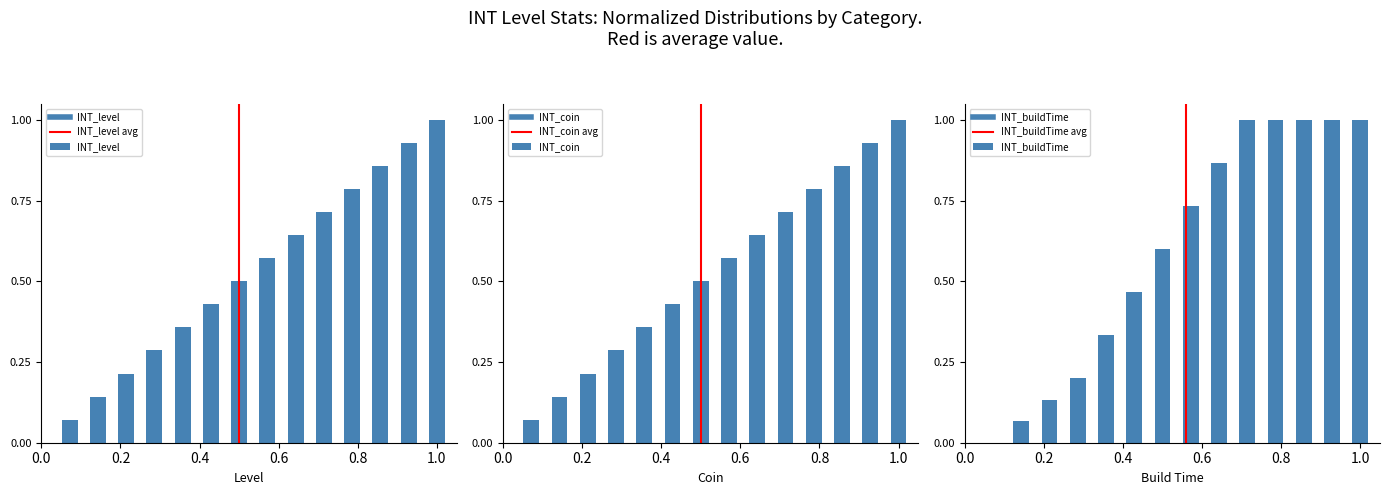

What position from the left is 0.0?

1